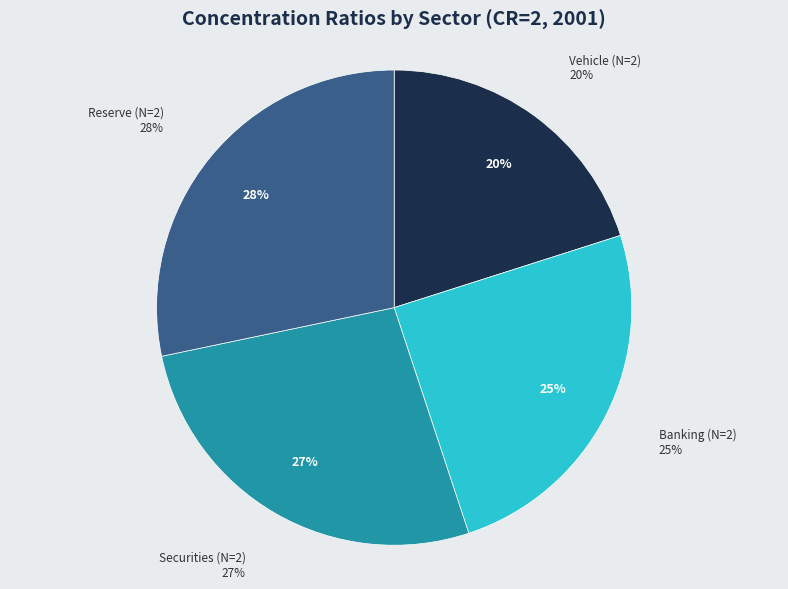

Which category has the smallest portion of the pie?

Vehicle (N=2)